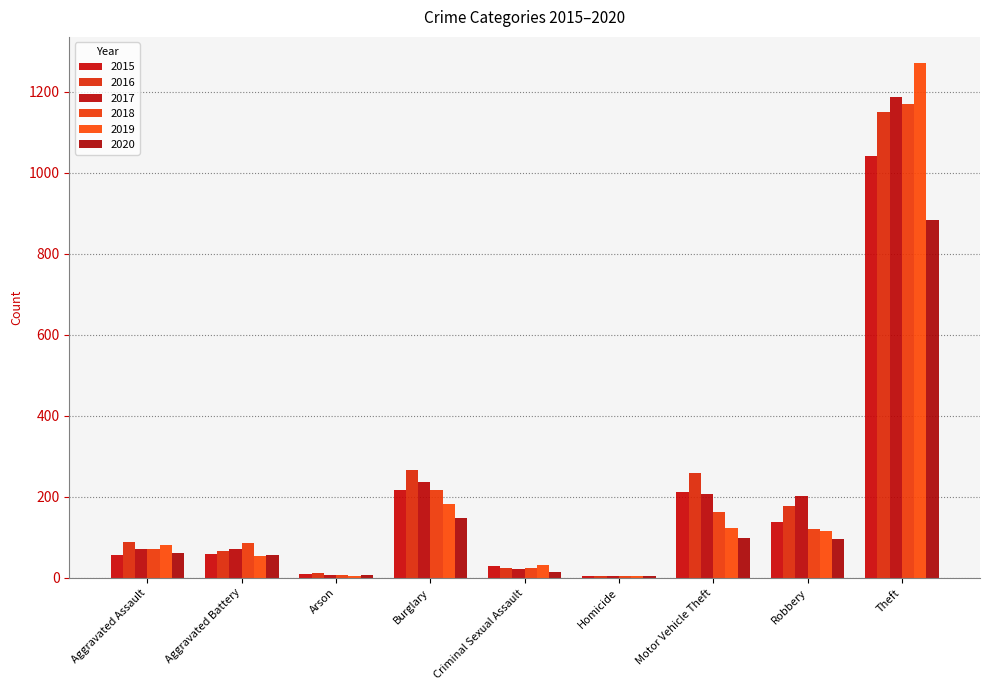

How many categories are shown in the chart?

9